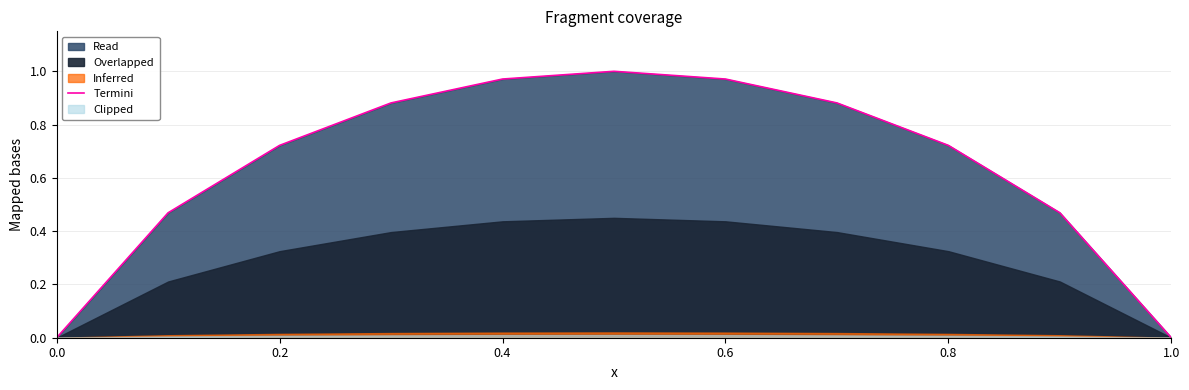

True or false: Termini has a value of 0.0 at 1.0.

True